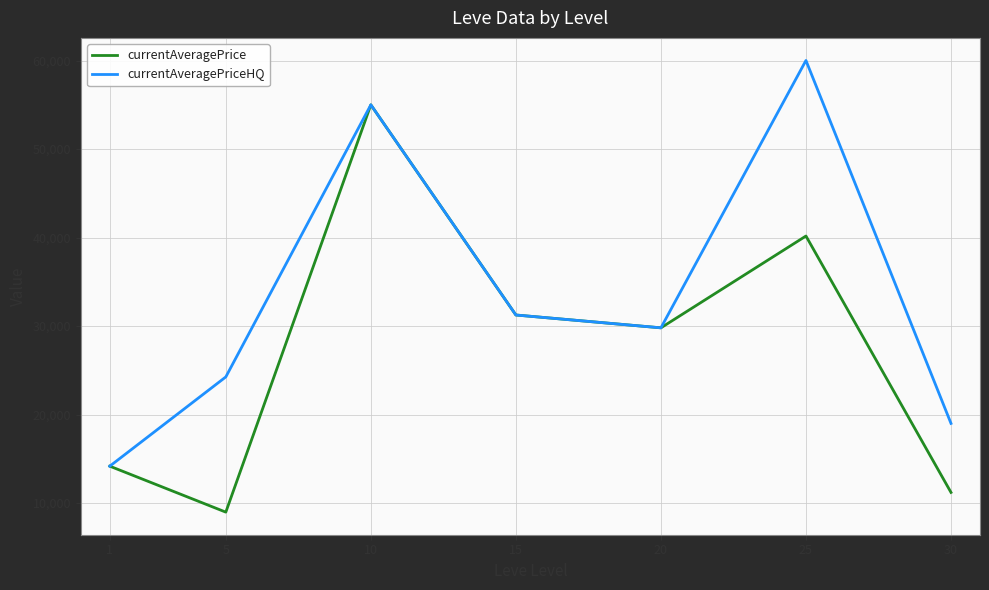

Where is the first local minimum for currentAveragePrice?

5